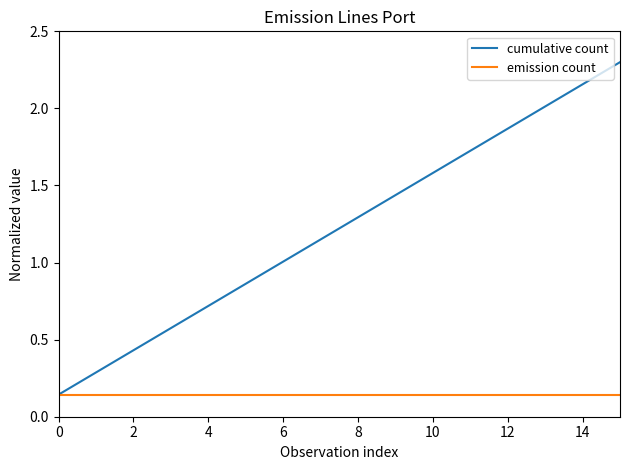

What is the highest value of the cumulative count series?

2.3